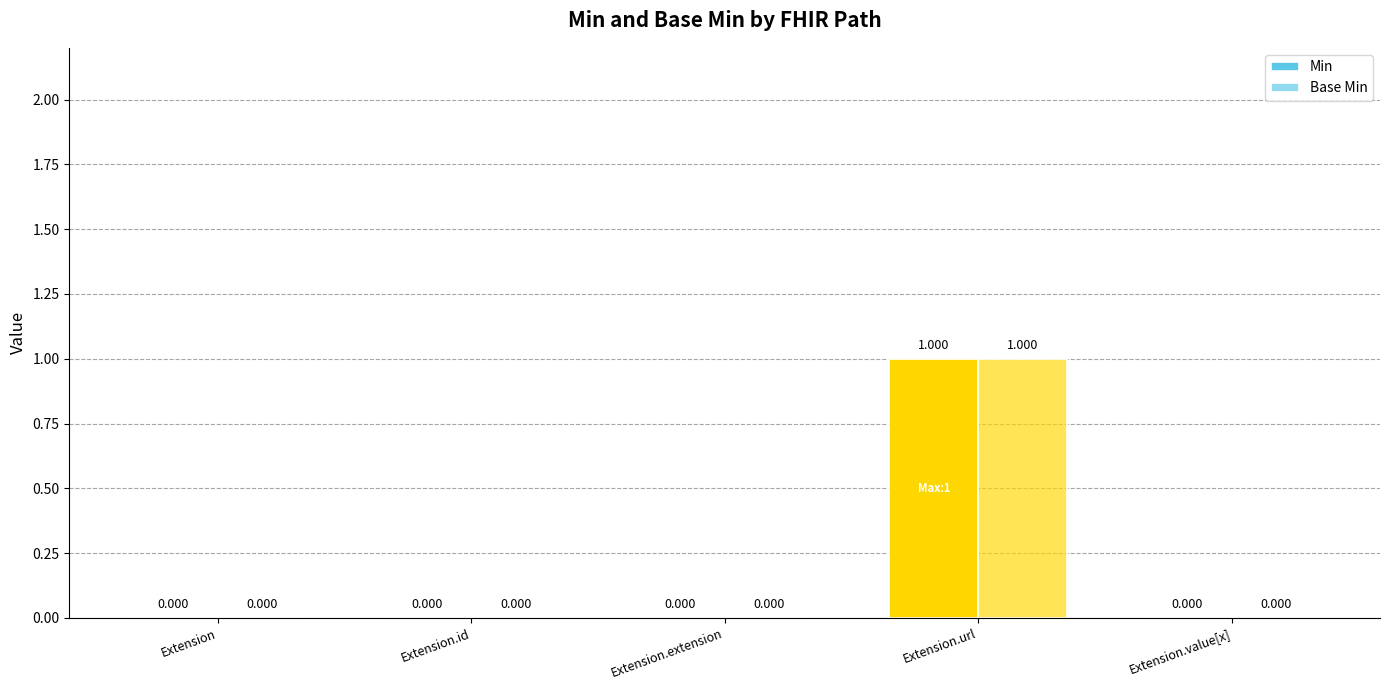

List the labels in order of Min value, smallest first.

Extension, Extension.id, Extension.extension, Extension.value[x], Extension.url